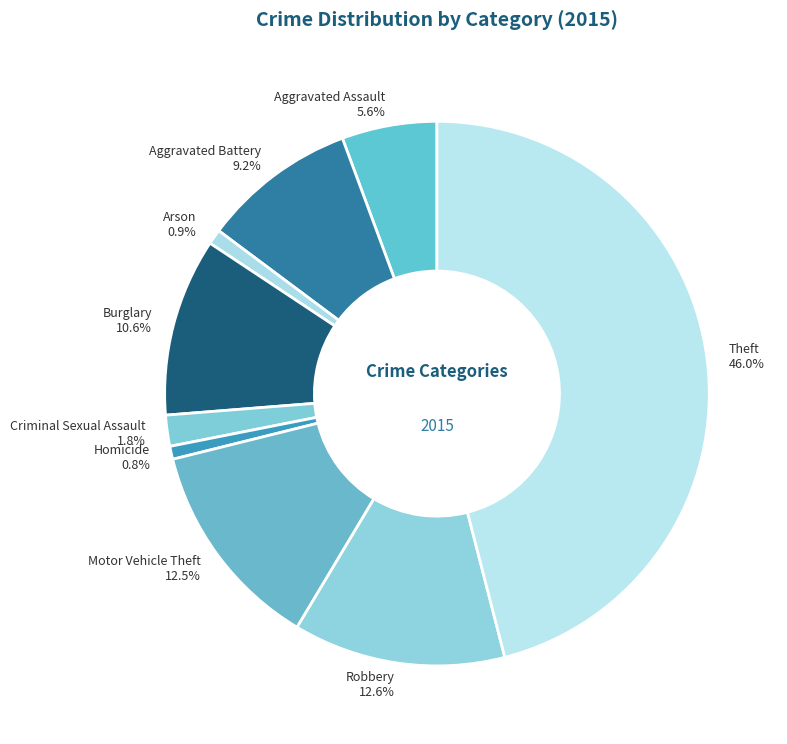

To the nearest percent, what is the combined percentage of Burglary and Theft?

57%